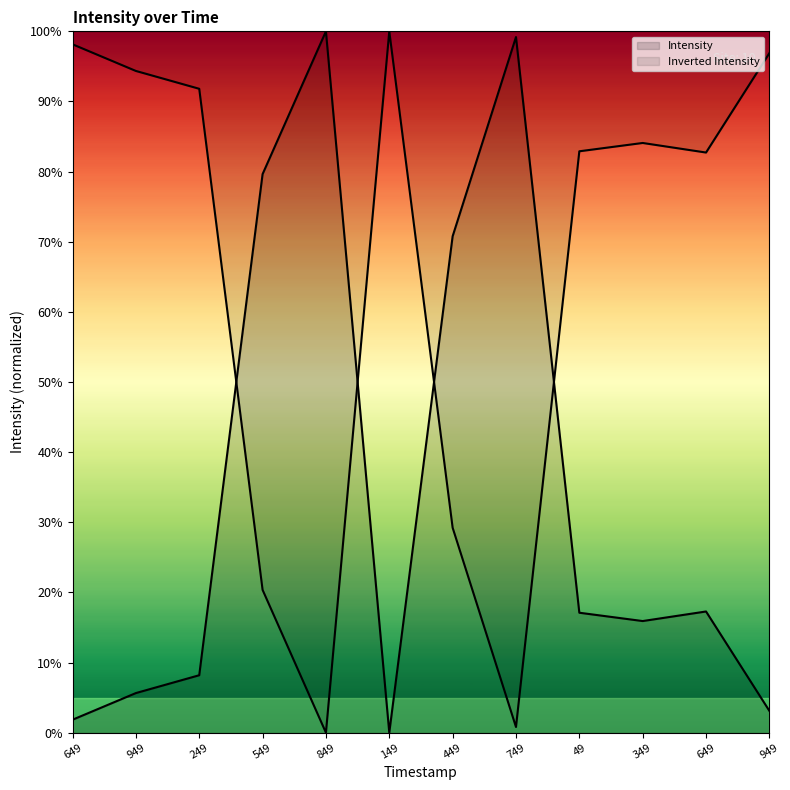

True or false: the data shows 27.7 at 649.

False